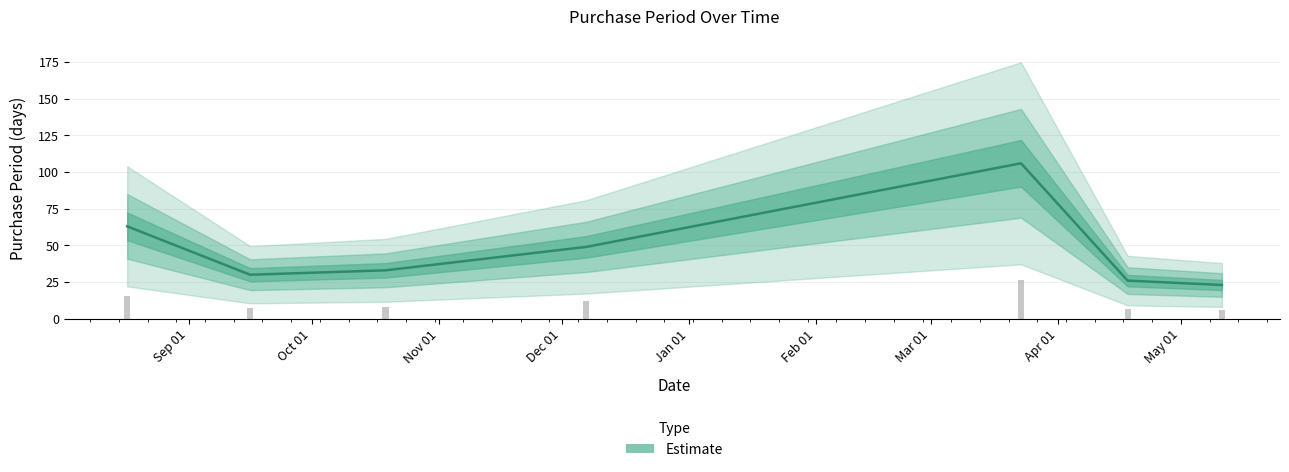

What is the change in value from Dec 01 to May 01?

-26